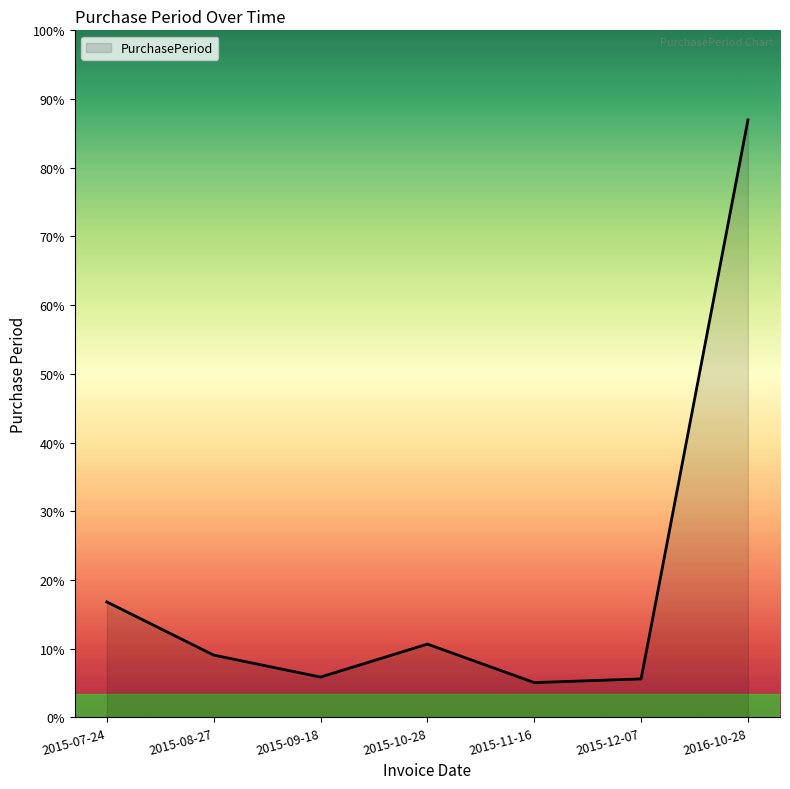

Is this an area chart (filled region under the line)?

Yes